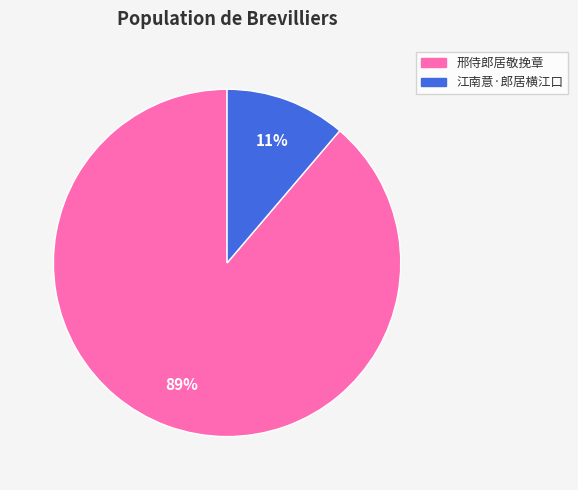

Is it true that 邢侍郎居敬挽章 is 77% of the pie?

False